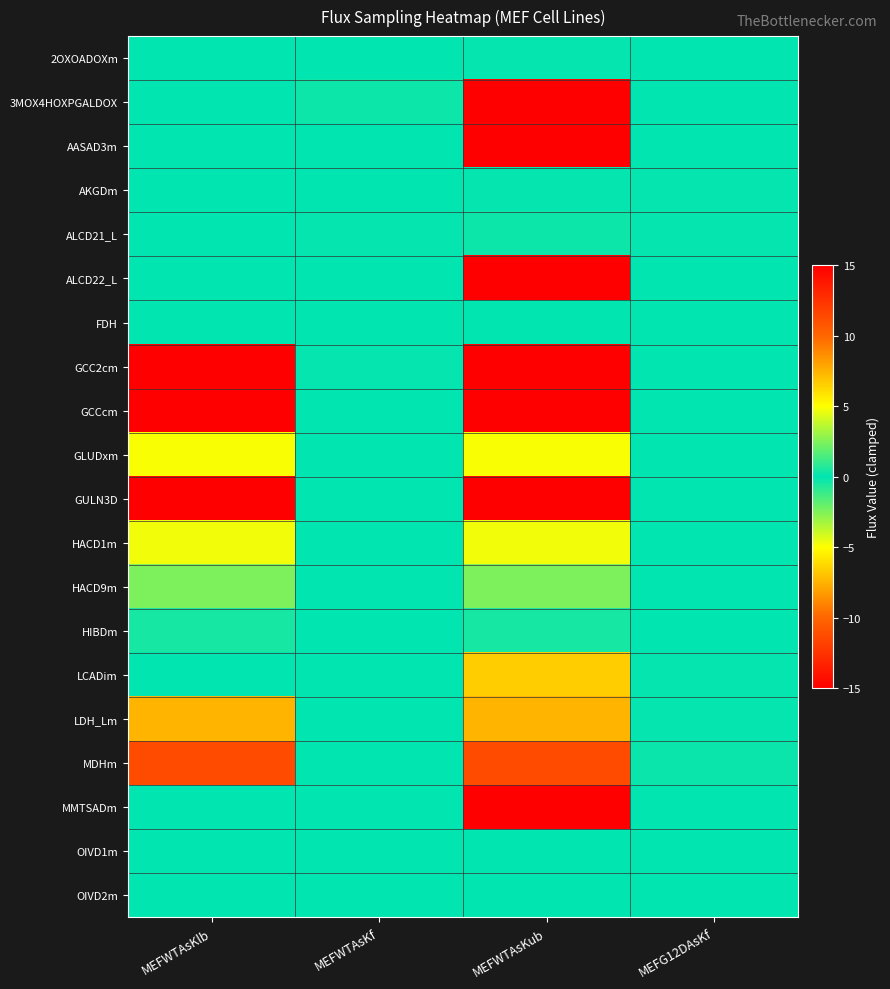

What is the total value across all series at MEFWTAsKf?

0.5